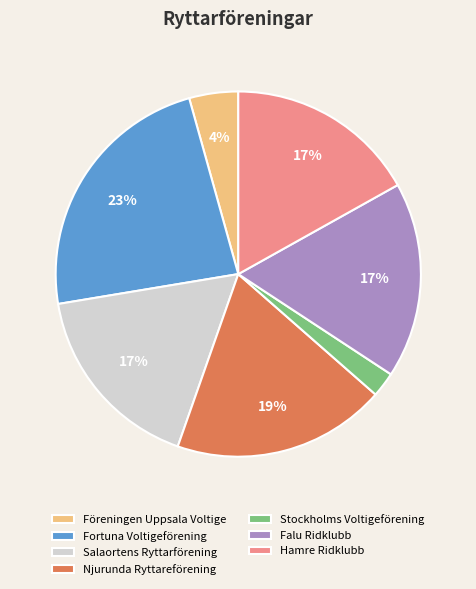

To the nearest percent, what is the average slice percentage?

14%